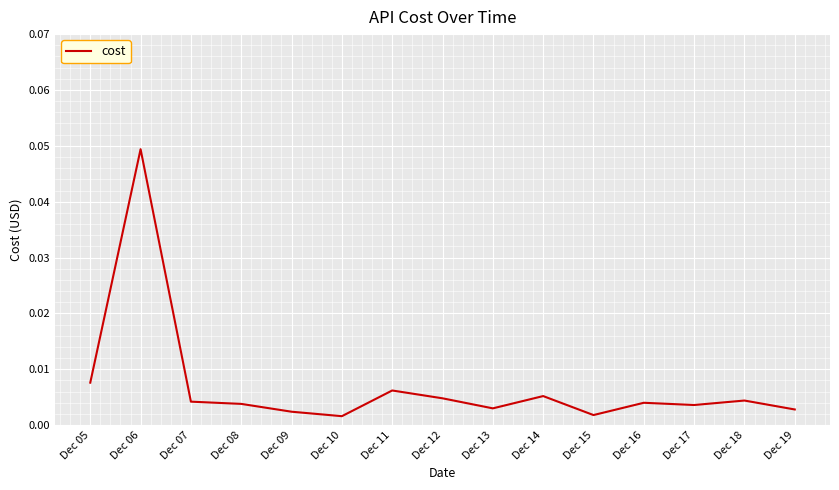

Between Dec 15 and Dec 18, which is larger?

Dec 18